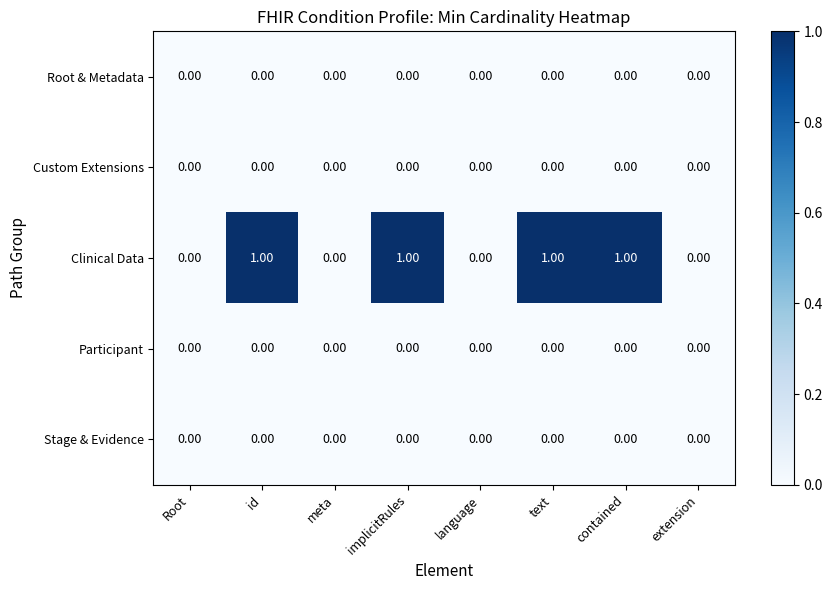

Which series has the largest total across all categories?

Clinical Data